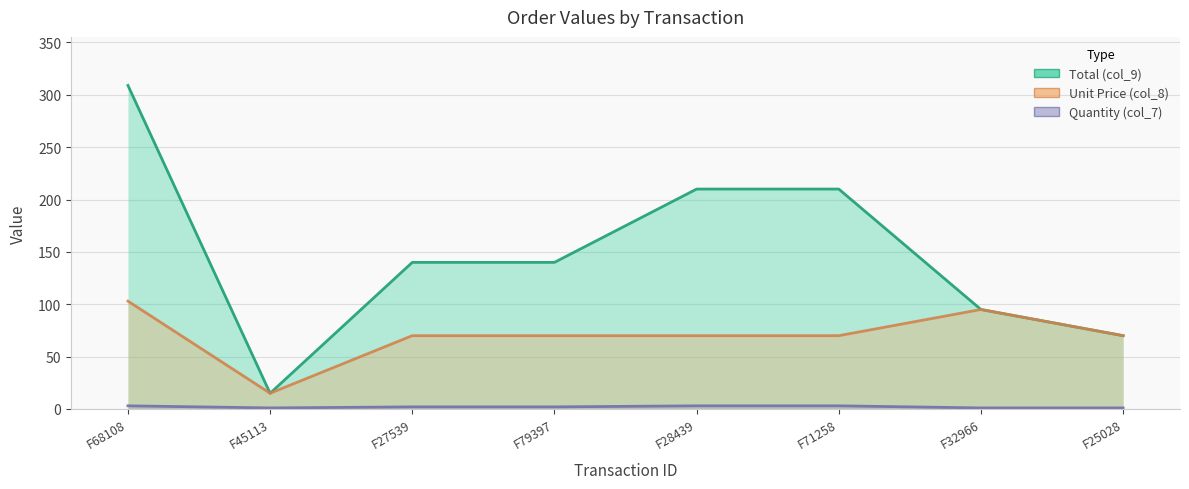

At which category is the sum across all series the highest?

F68108